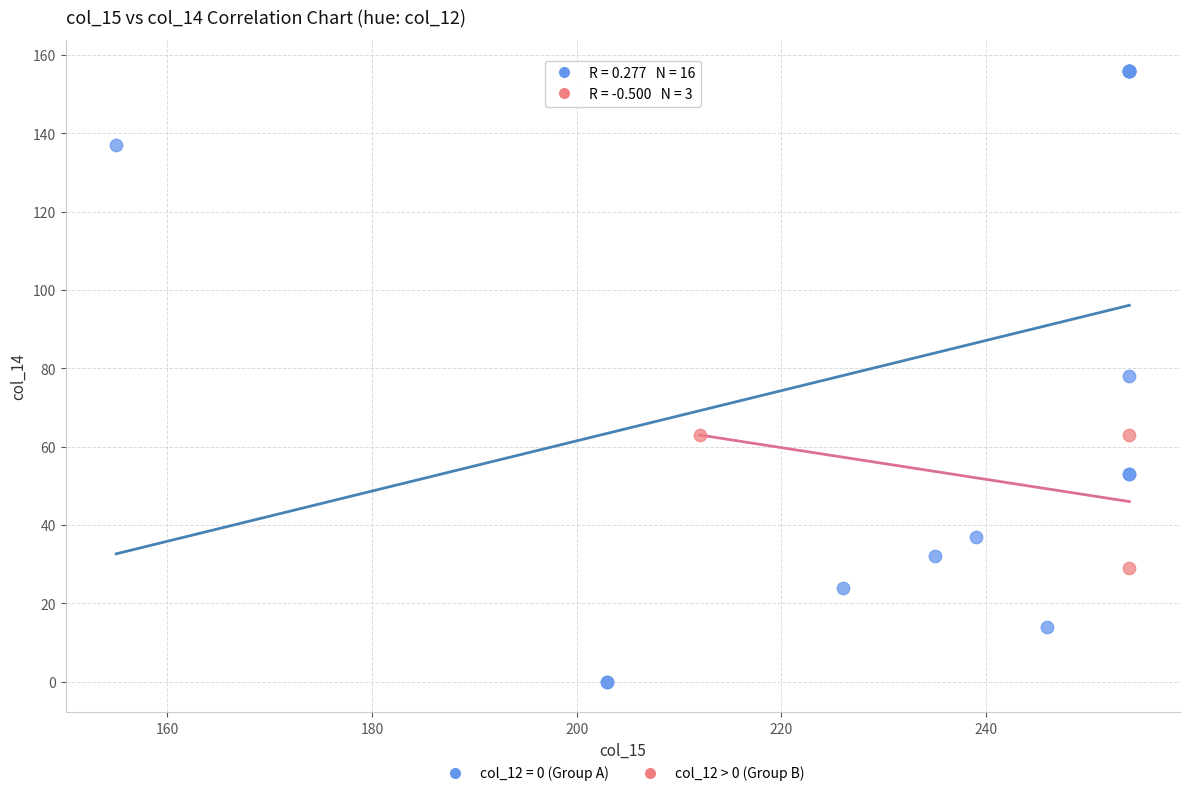

Which series has the widest spread of Y values?

col_12 = 0 (Group A)